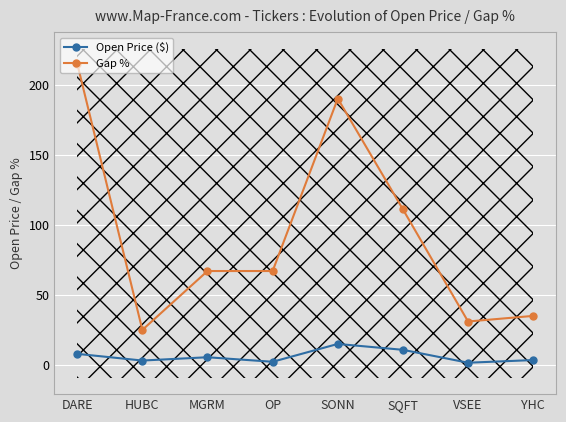

Rank the series by their maximum value, from highest to lowest.

Gap %, Open Price ($)